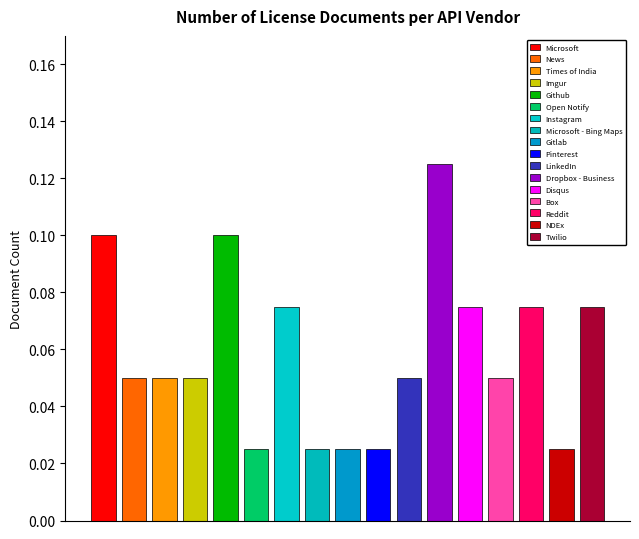

Count the values in the range 0 to 1.

17